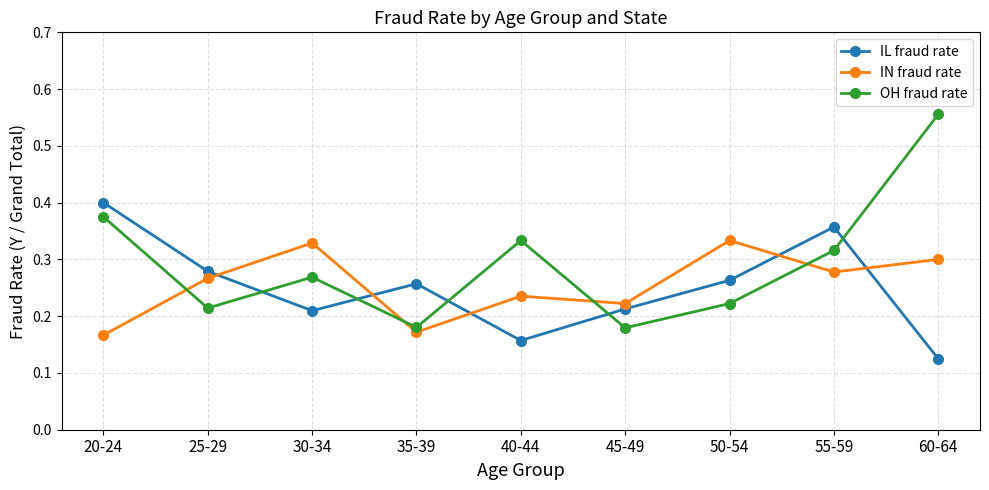

The value of OH fraud rate at 50-54 is 0.1. True or false?

False